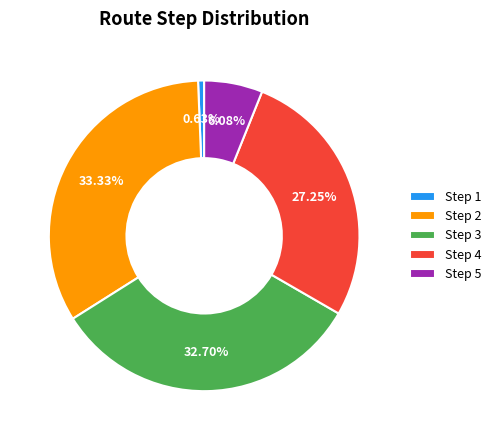

To the nearest percent, what is the combined percentage of Step 2 and Step 1?

34%